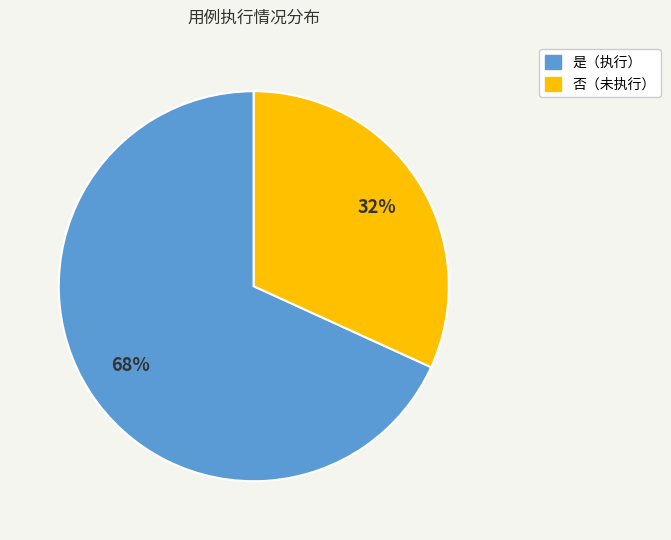

To the nearest percent, what is the difference between the largest and smallest slice percentages?

36%